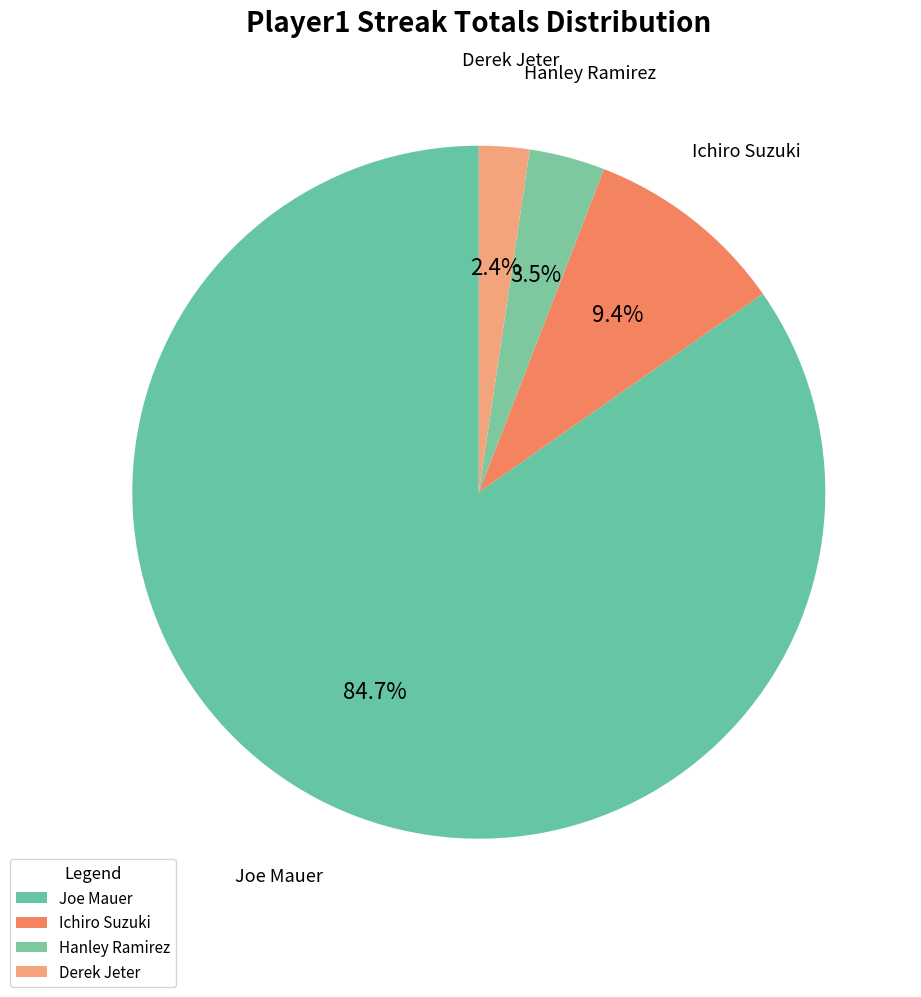

Combined, do Hanley Ramirez and Ichiro Suzuki account for over 50%?

No